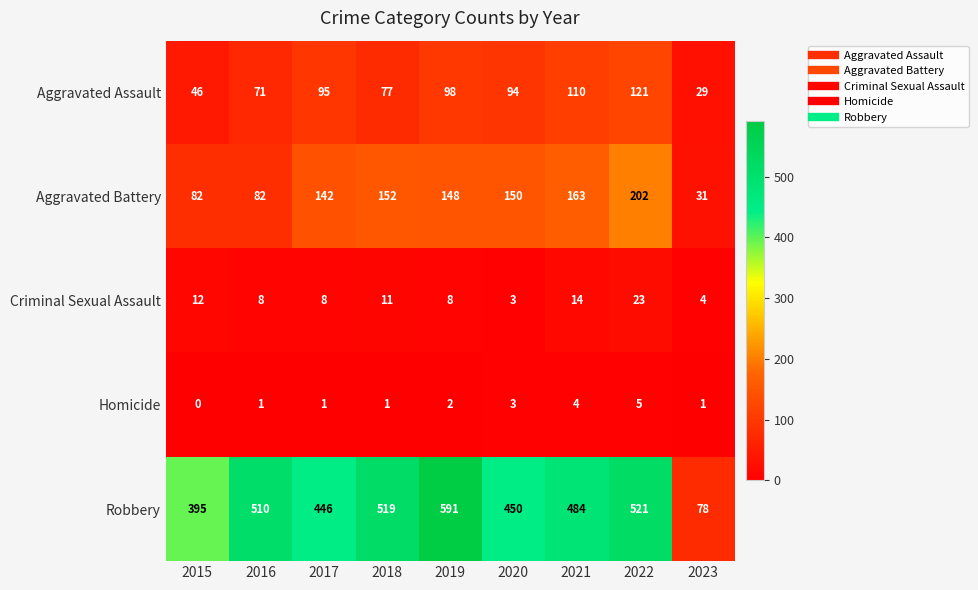

What is the difference between the highest and lowest values at 2023?

77